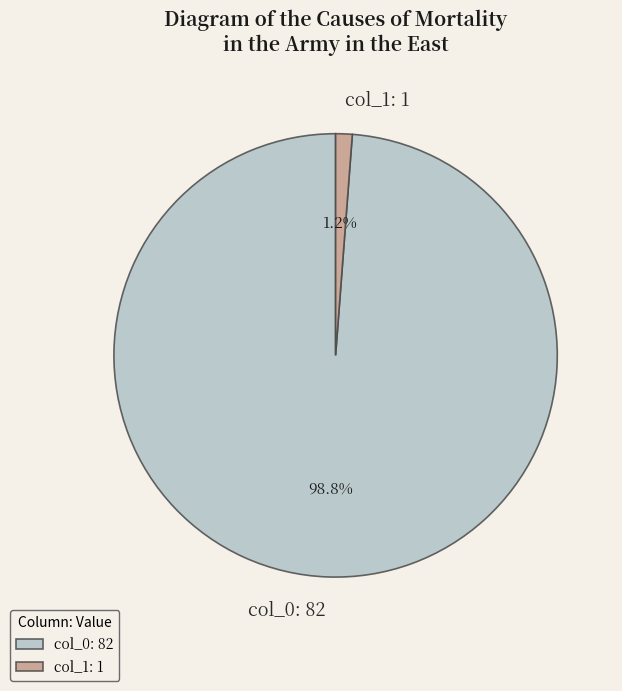

What is the total percentage of col_0: 82 and col_1: 1?

100.0%